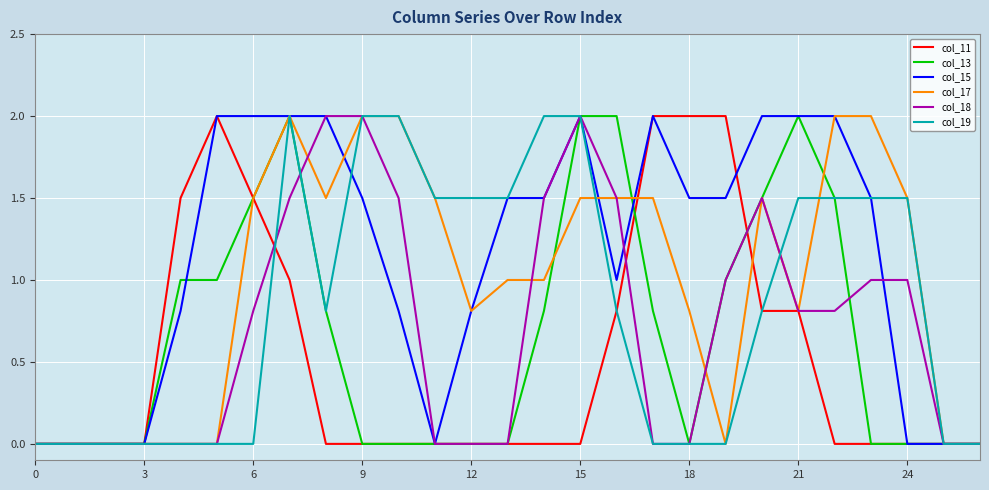

Which series has the largest total across all categories?

col_15